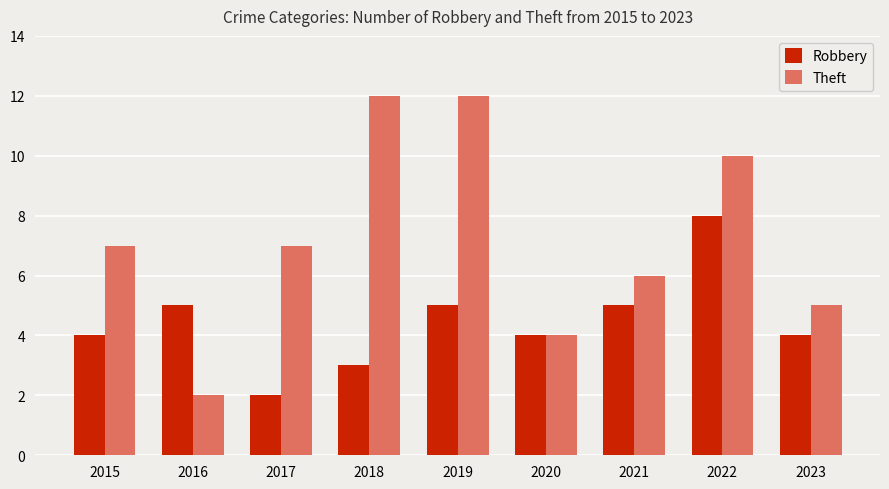

Rank the series by their average value, from lowest to highest.

Robbery, Theft